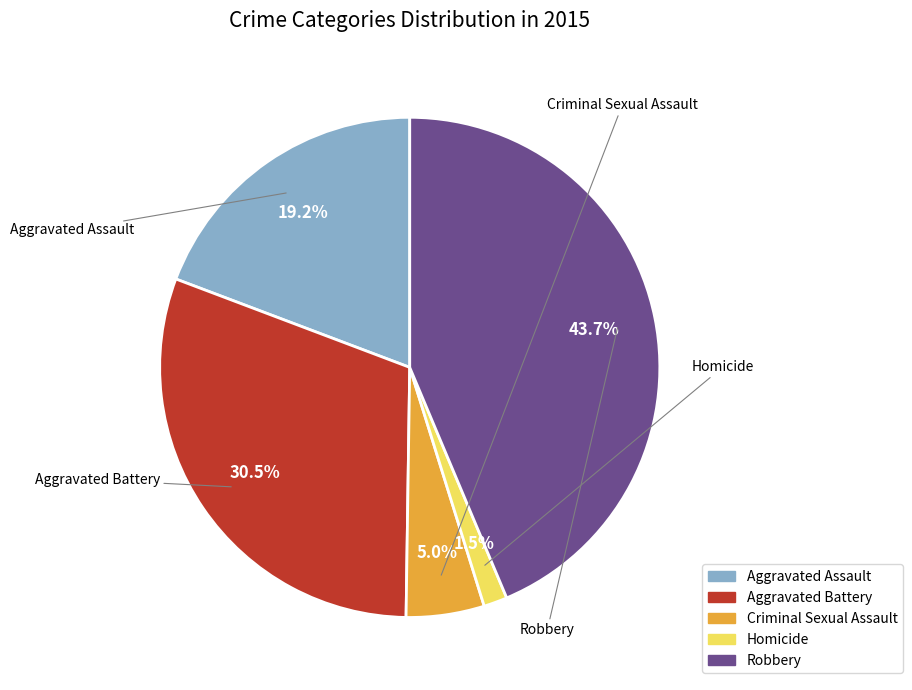

Which slice is the smallest?

Homicide